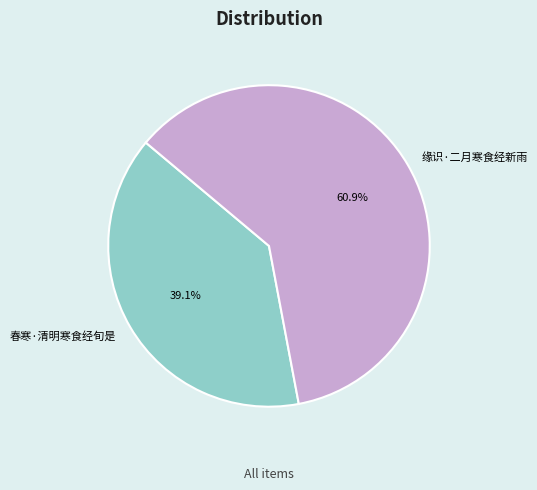

To the nearest percent, what is the difference between the 春寒·清明寒食经旬是 and 缘识·二月寒食经新雨 slice percentages?

22%